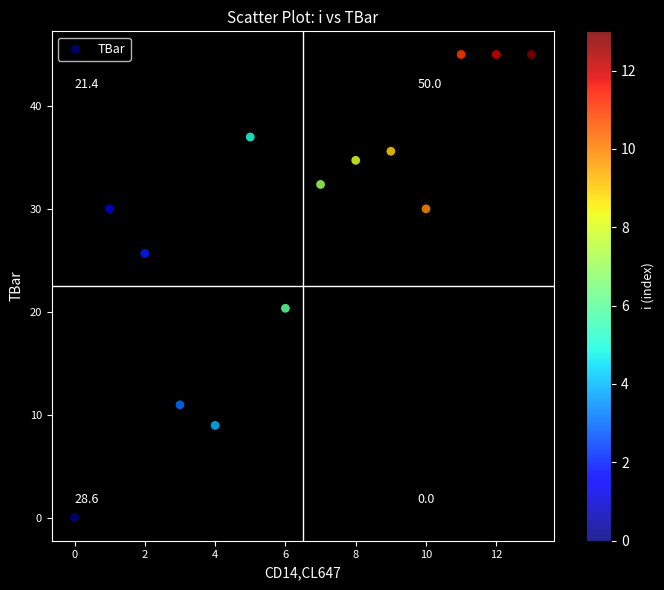

What is the range of Y values (max minus min)?

45.0